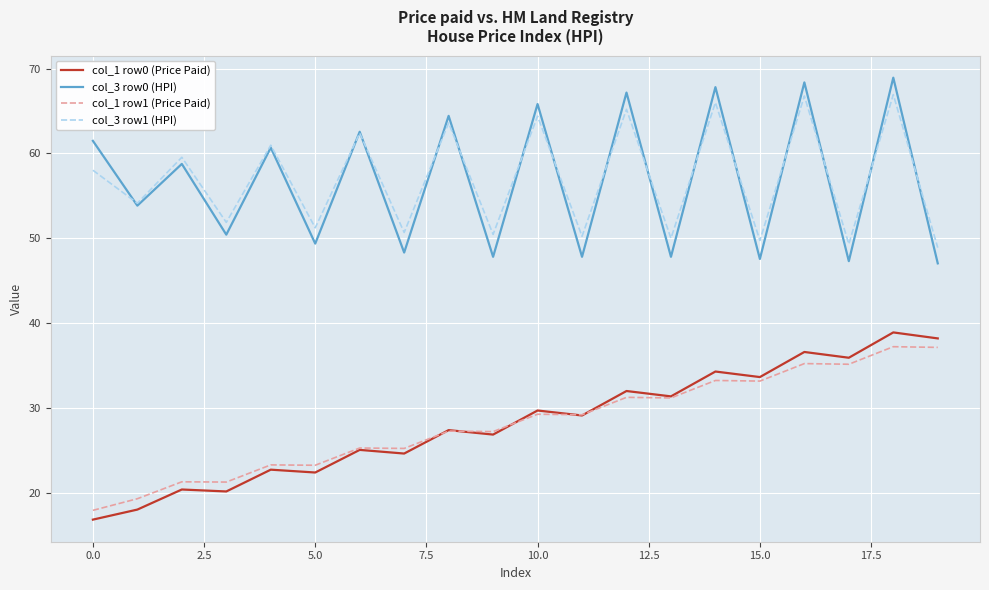

True or false: col_1 row1 (Price Paid) and col_3 row1 (HPI) intersect in this chart.

False